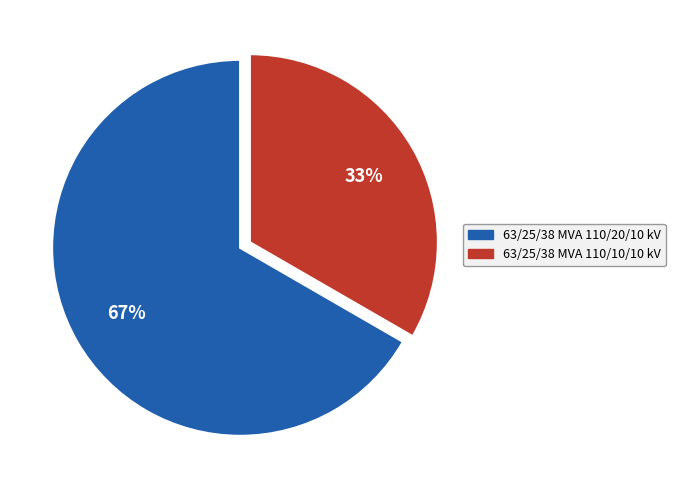

Rank the categories by value from lowest to highest.

63/25/38 MVA 110/10/10 kV, 63/25/38 MVA 110/20/10 kV